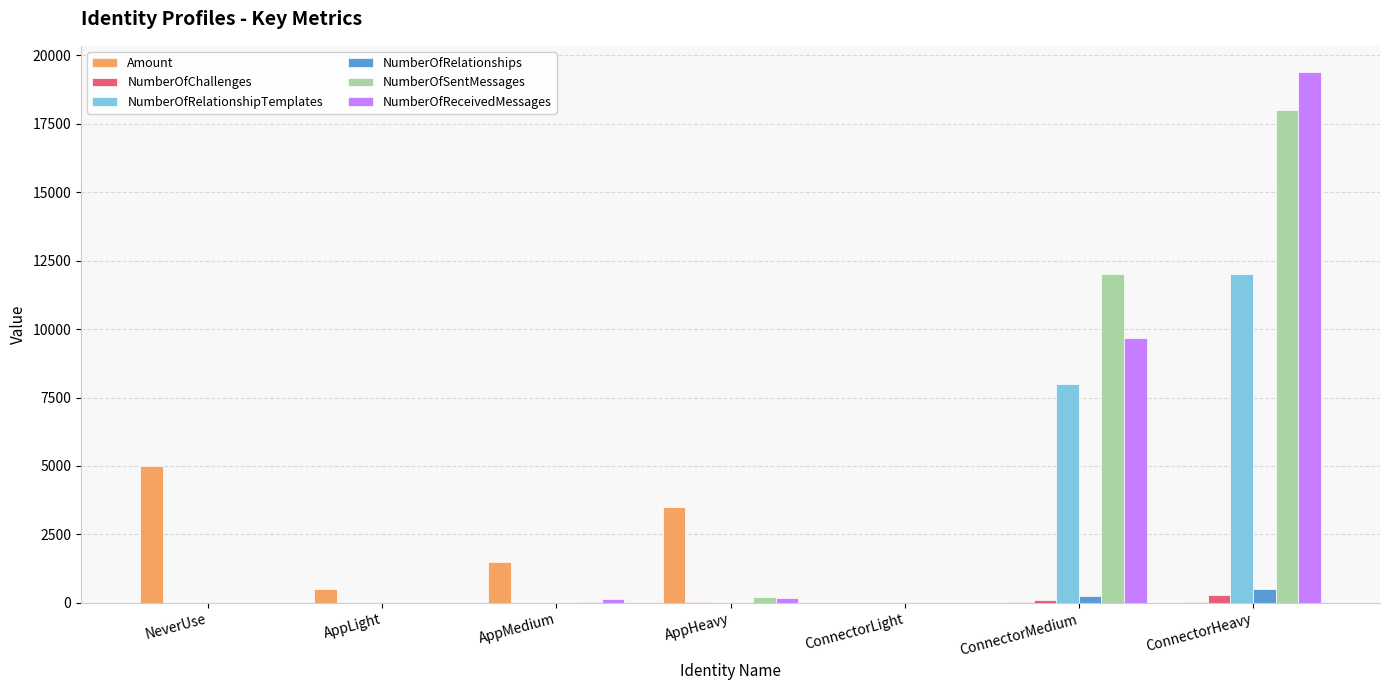

At which category does the chart reach its peak across all series?

ConnectorHeavy